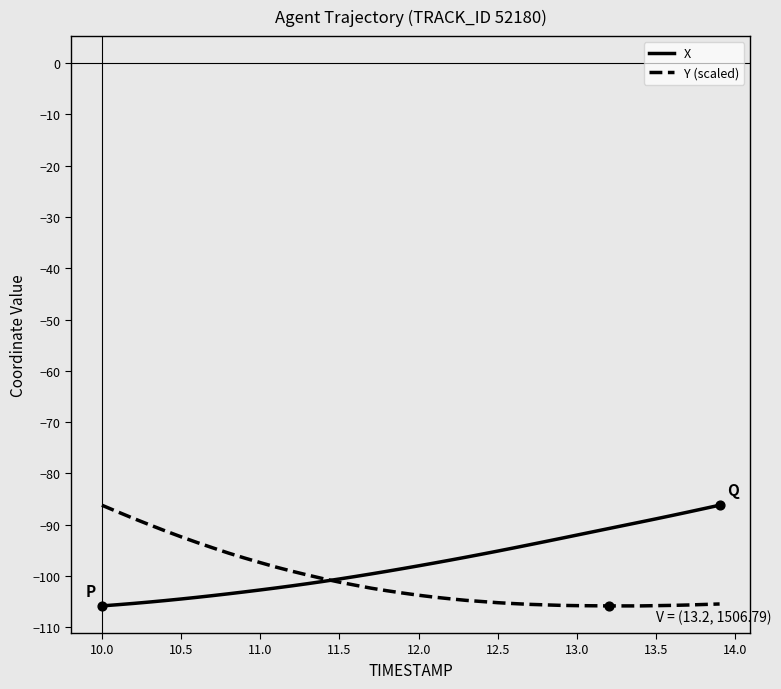

What is the greatest value displayed?

-86.2